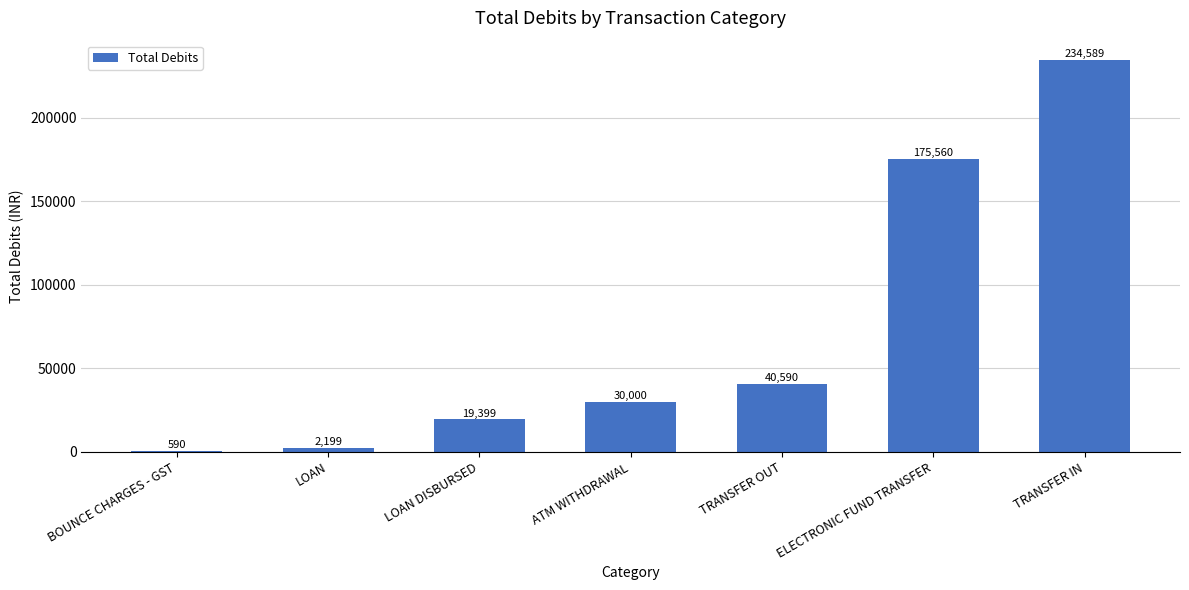

What is the difference between the values at ELECTRONIC FUND TRANSFER and LOAN?

173361